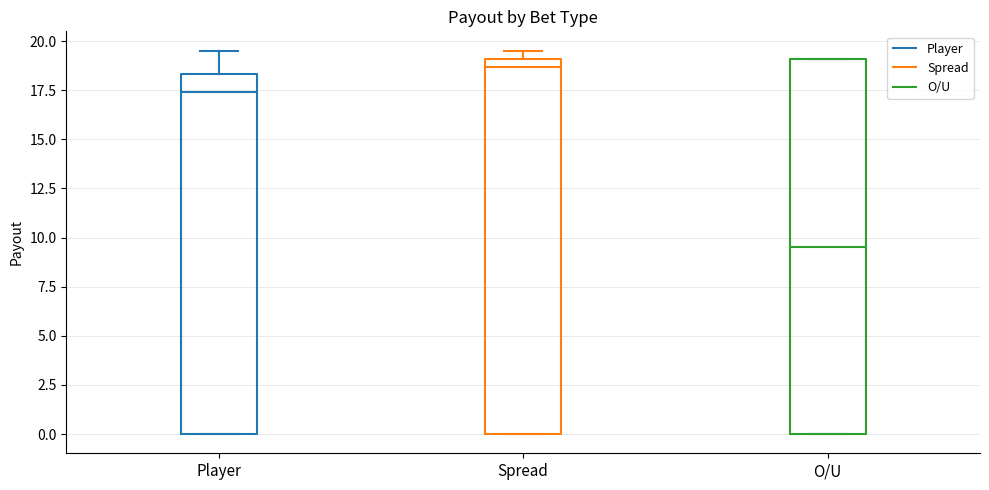

Where does the median line of the box for O/U sit on the y-axis? The values are not printed on the chart, so give them approximately, as read against the axis.

9.5